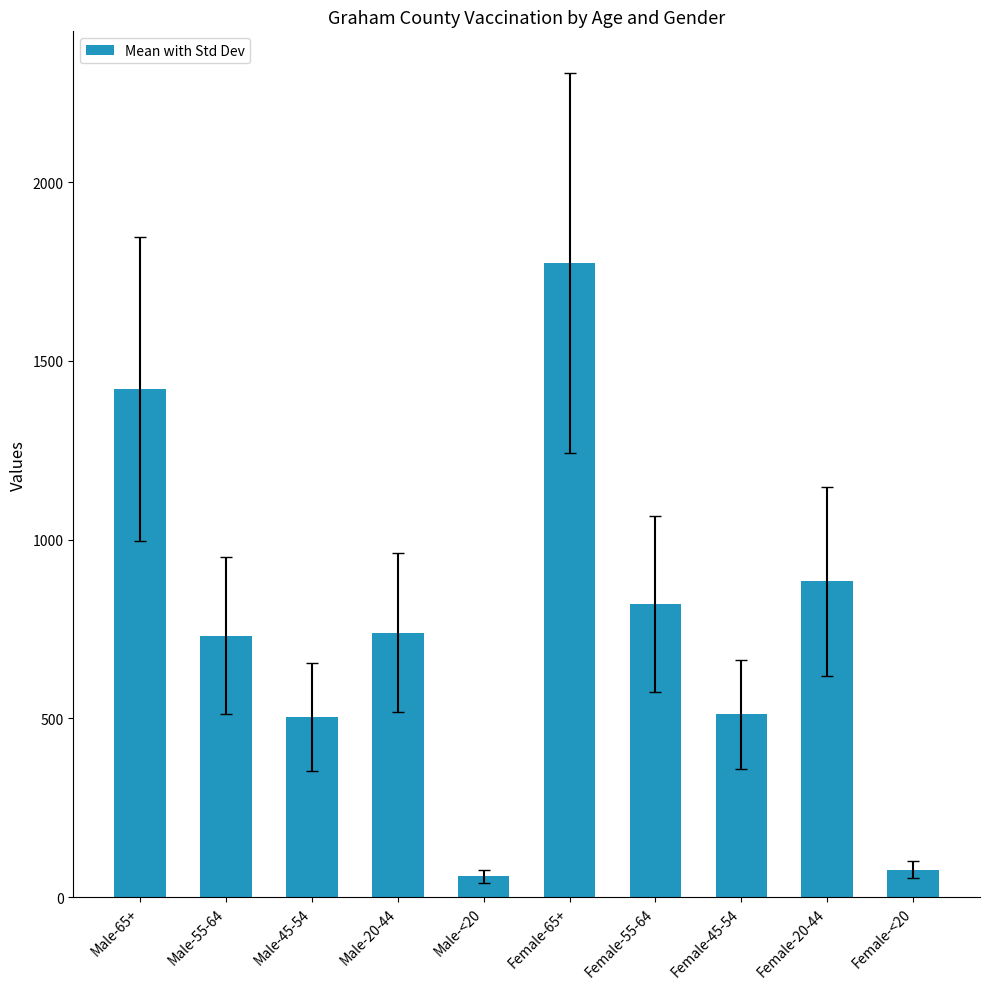

What is the change in value from Female-55-64 to Female-45-54?

-309